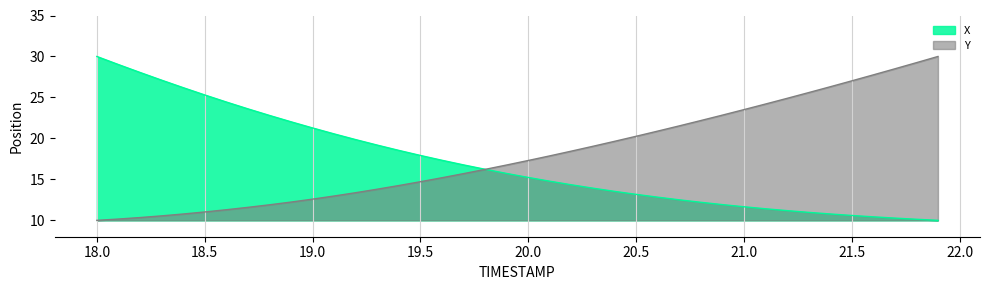

Reading right to left, transcribe all the data shown in this chart.

X: 10.0	10.1	10.3	10.4	10.6	10.8	11.0	11.2	11.4	11.7	11.9	12.2	12.5	12.8	13.2	13.5	13.9	14.3	14.8	15.2	15.7	16.2	16.8	17.3	17.9	18.5	19.2	19.9	20.6	21.3	22.0	22.8	23.6	24.4	25.3	26.2	27.1	28.1	29.0	30.0
Y: 30.0	29.2	28.5	27.8	27.0	26.3	25.6	24.9	24.2	23.5	22.8	22.2	21.5	20.9	20.3	19.6	19.0	18.4	17.9	17.3	16.8	16.2	15.7	15.2	14.7	14.2	13.8	13.4	13.0	12.6	12.2	11.9	11.6	11.3	11.0	10.8	10.5	10.3	10.2	10.0